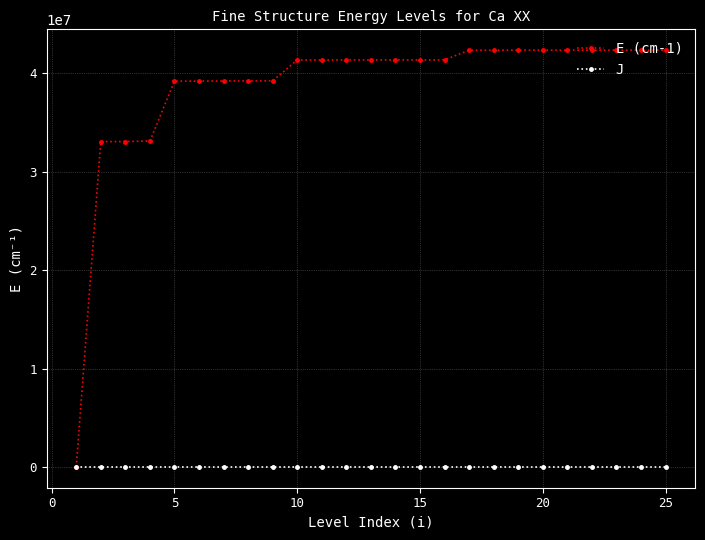

Which series has the widest spread of values?

E (cm-1)